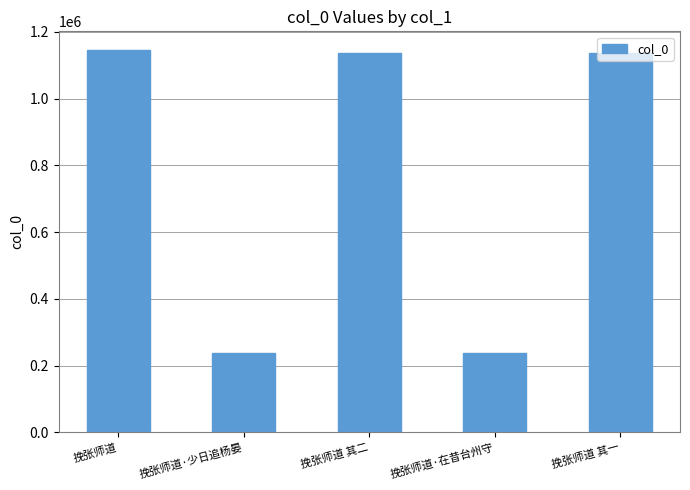

What is the label of the 5th bar from the right?

挽张师道